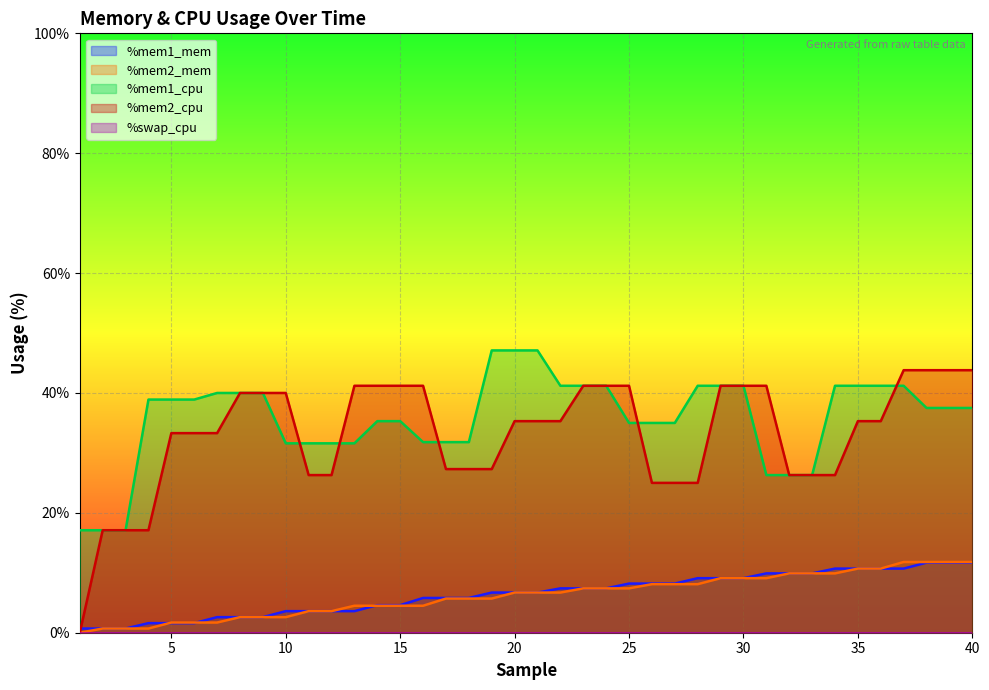

Which series has the widest spread of values?

%mem2_cpu